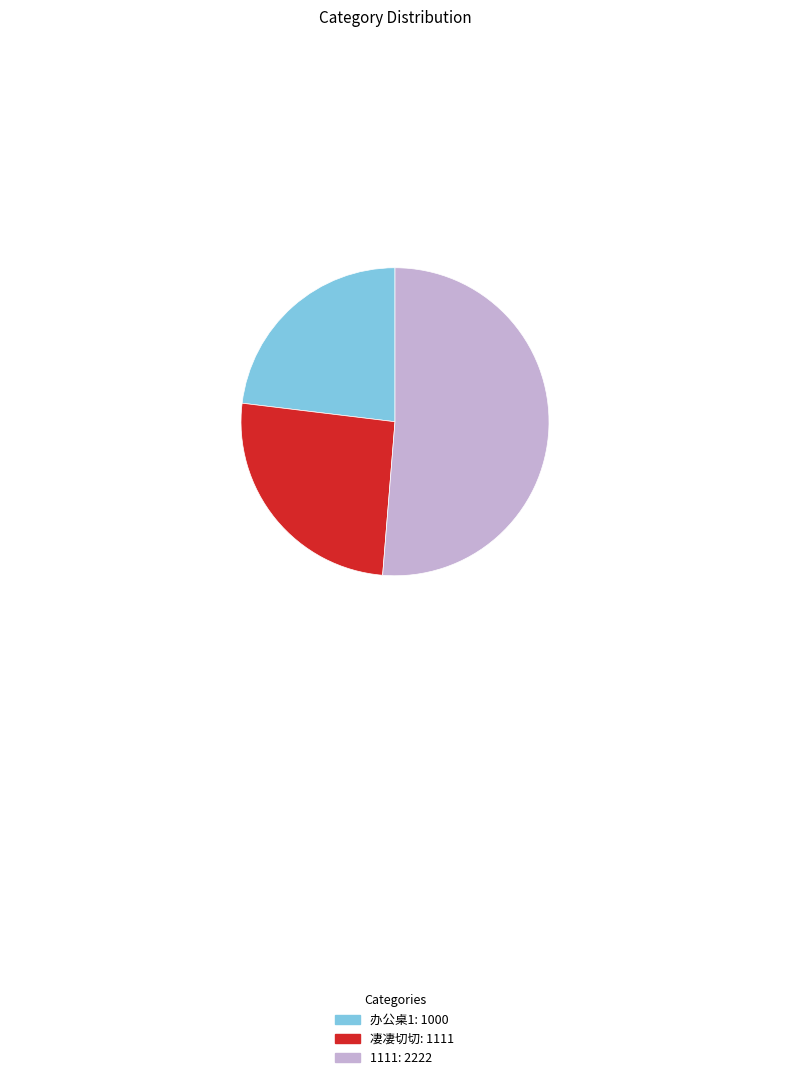

Do 凄凄切切: 1111 and 1111: 2222 together represent more than half of the pie?

Yes